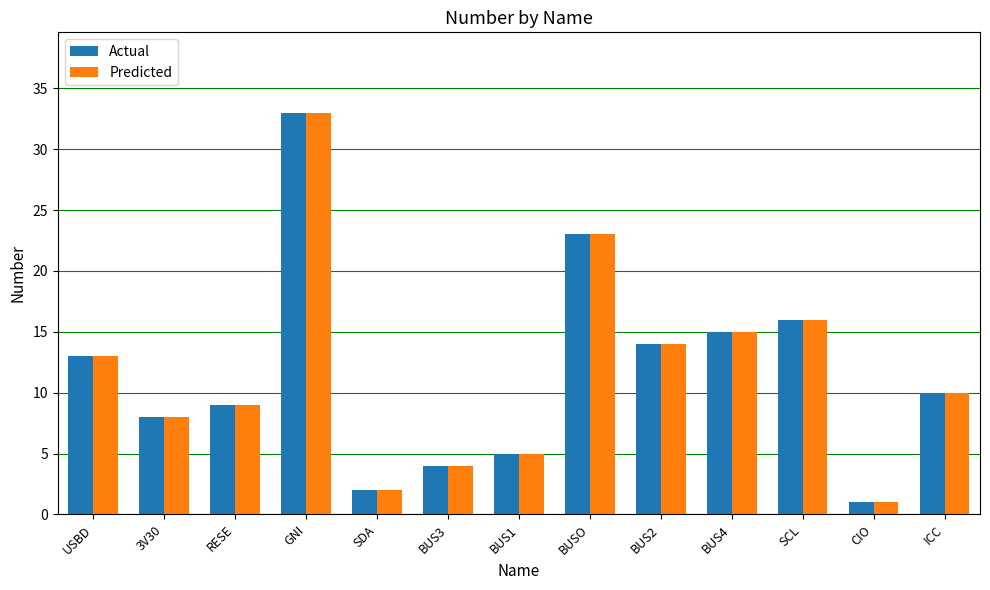

What are all the series names shown in the legend?

Actual, Predicted